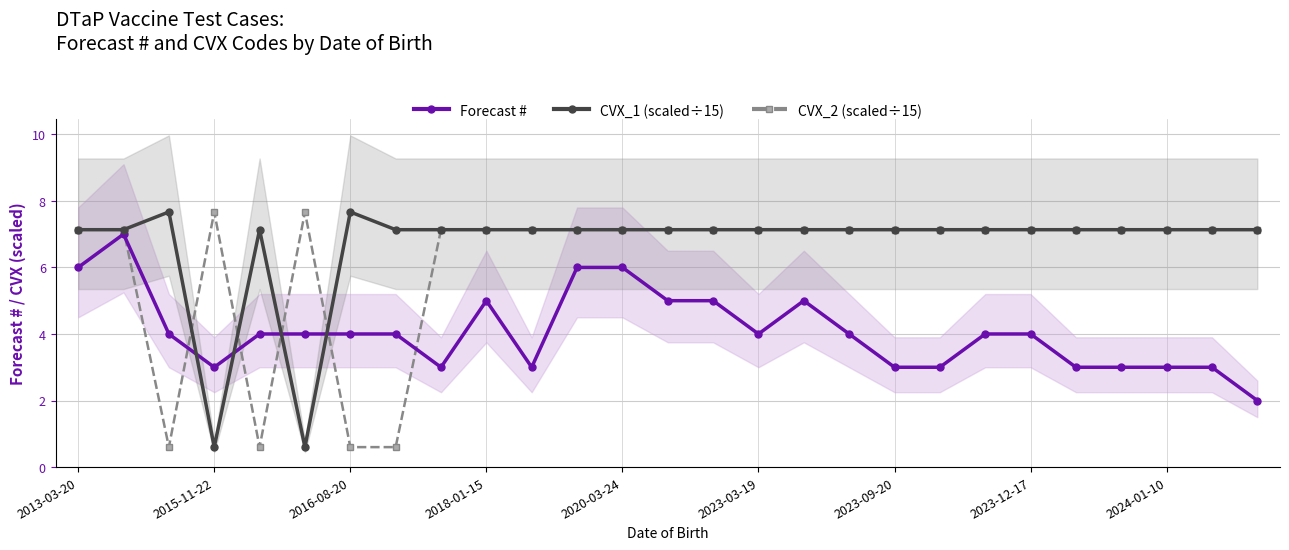

How many times do CVX_2 (scaled÷15) and Forecast # cross each other?

6